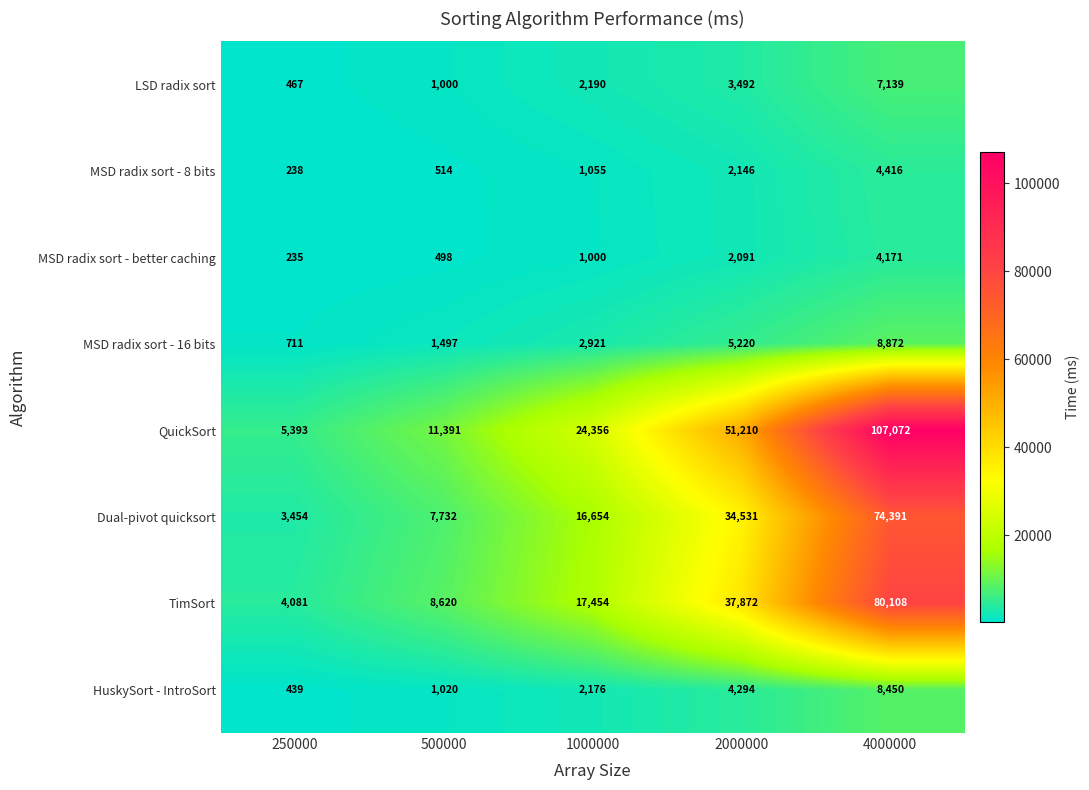

What is the sum of all QuickSort values?

199422